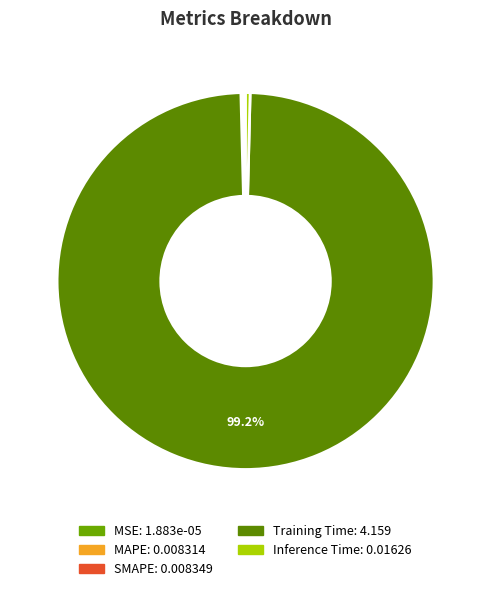

How many segments does this pie chart have?

5